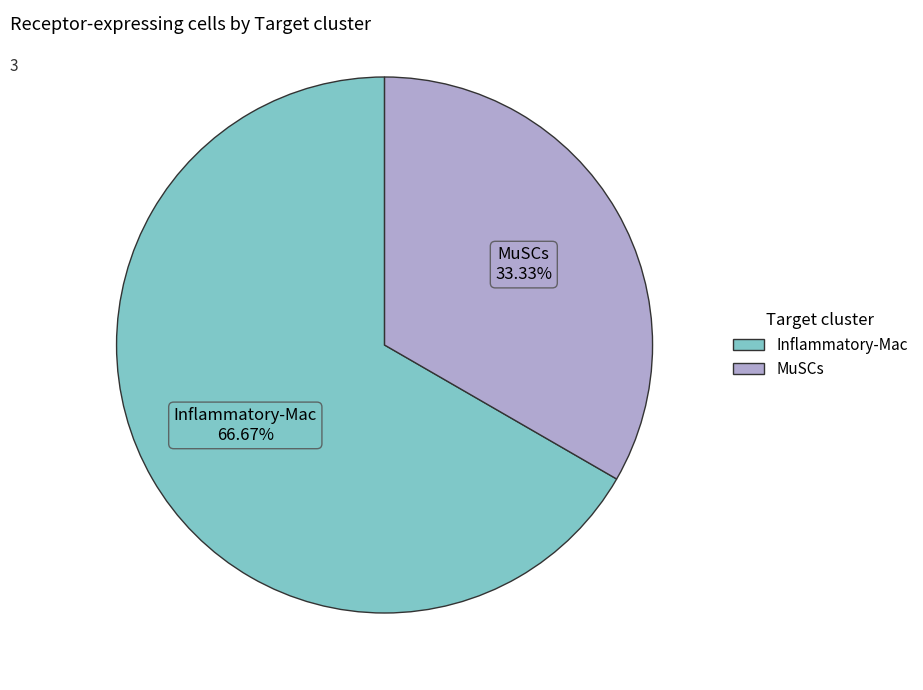

To the nearest percent, what is the average slice percentage?

50%